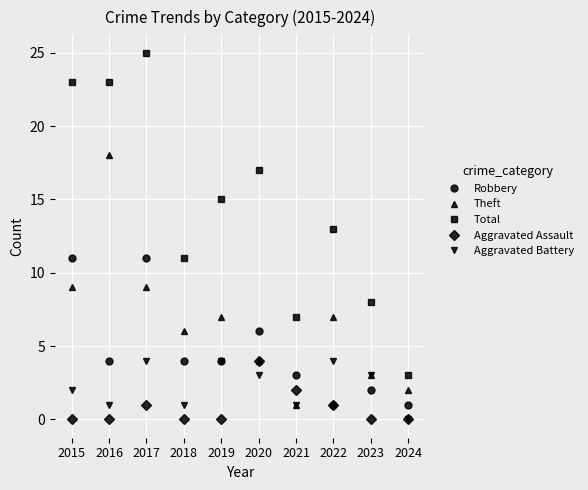

At which label does Aggravated Battery first exceed 3?

2017